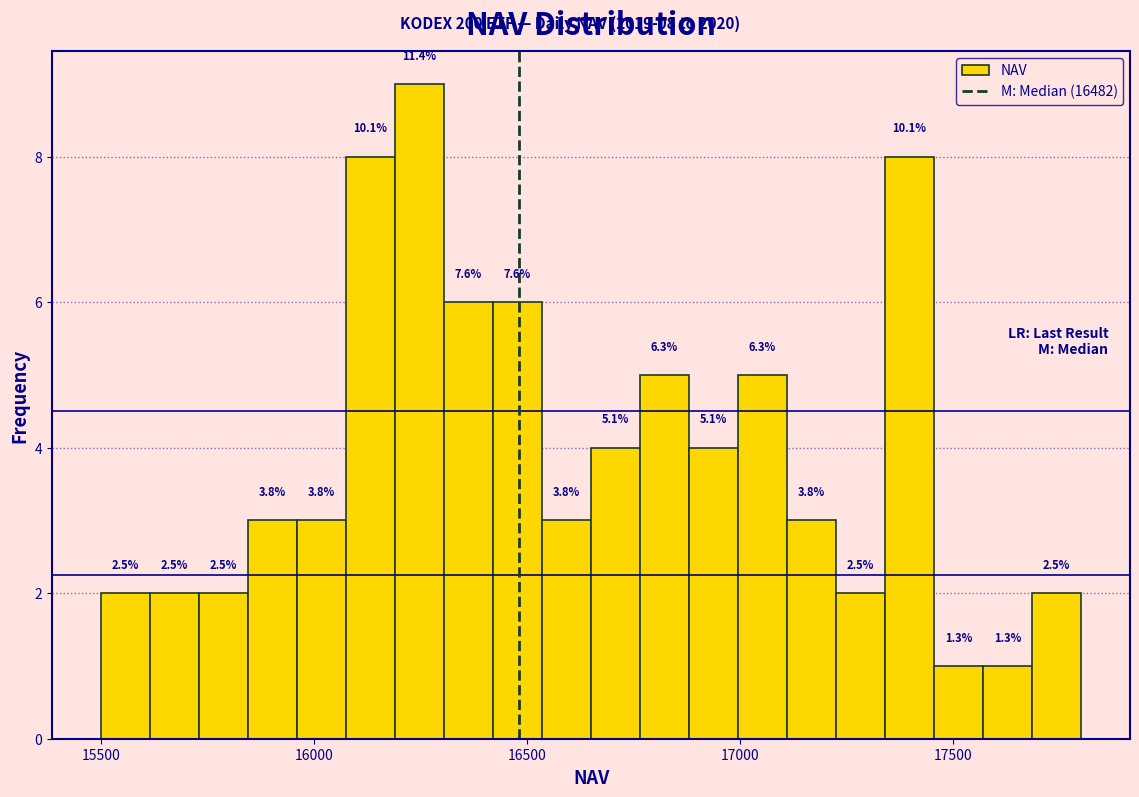

Around what value on the x-axis is the tallest bar? Give the approximate position of its centre, as read against the axis.

16250